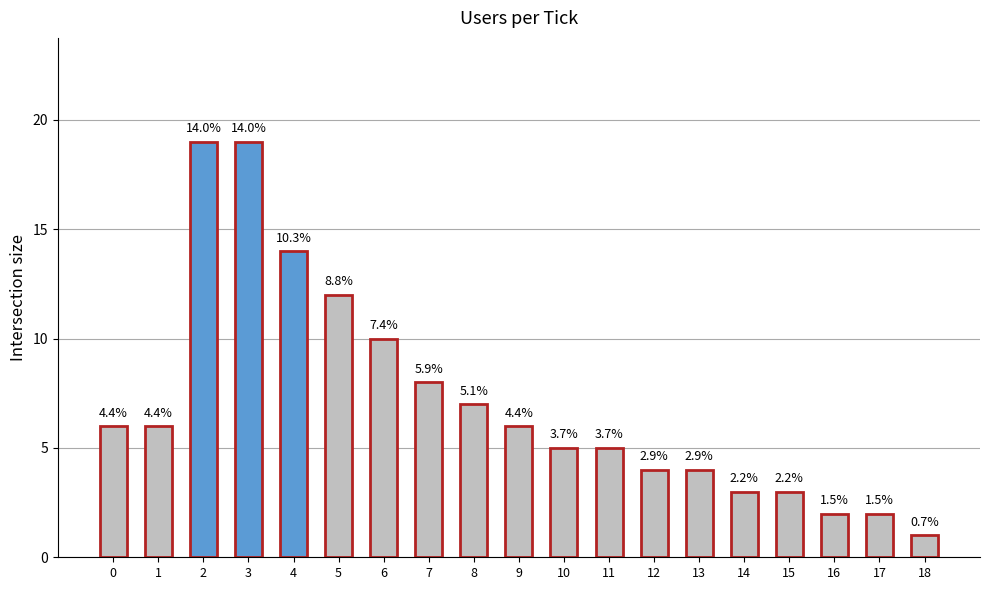

Which has a higher value, 13 or 18?

13